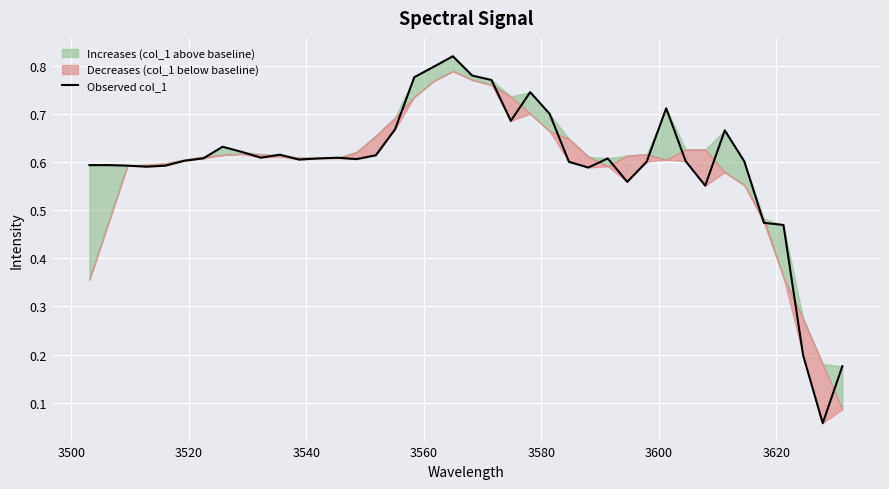

True or false: there are more than 2 points higher than both neighbors.

True